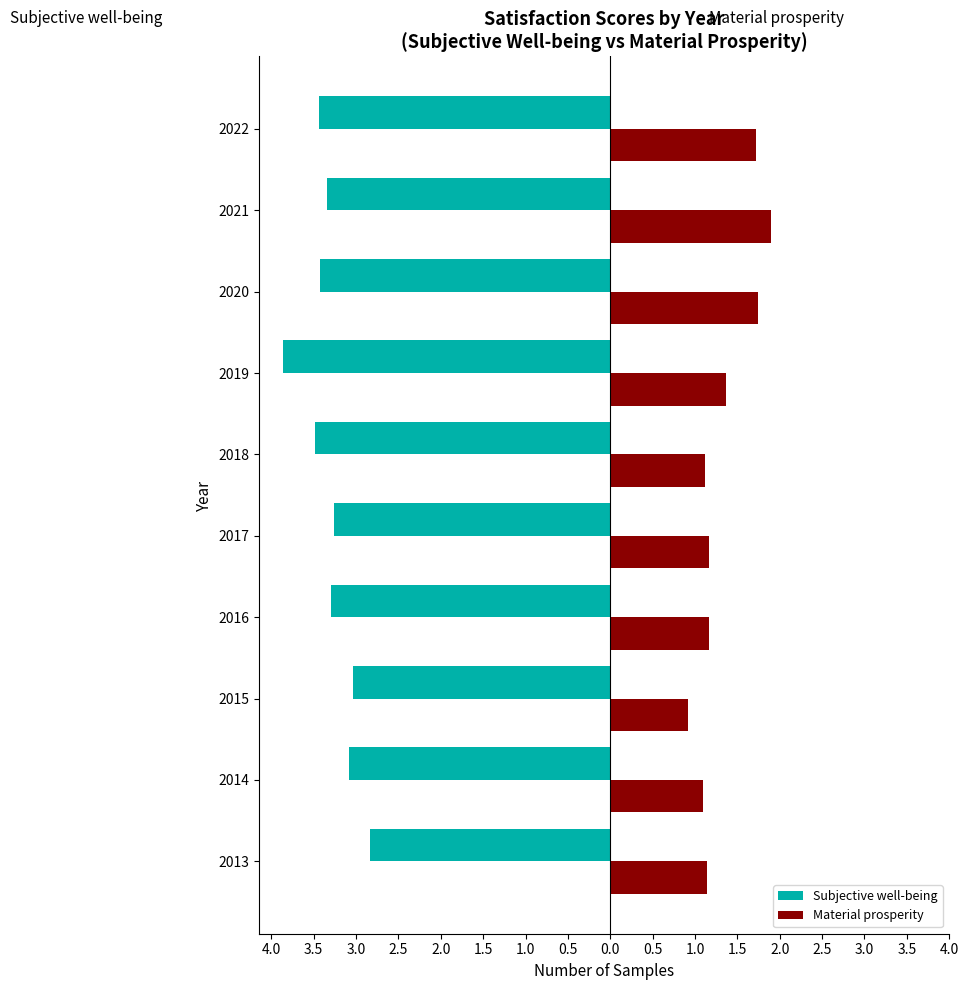

What is the value of the Subjective well-being bar at the 10th from the left?

-3.4